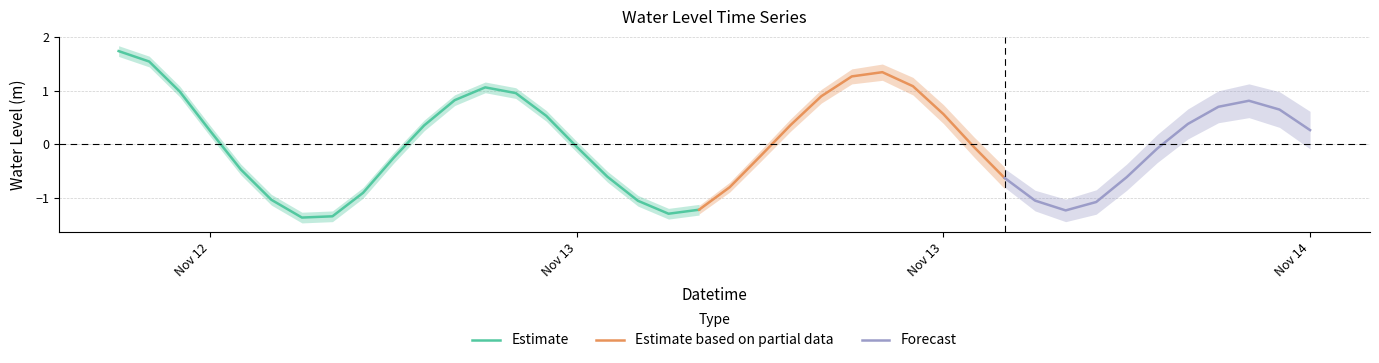

True or false: the data shows 0.1 at 2022-11-13 08:00:00.

False